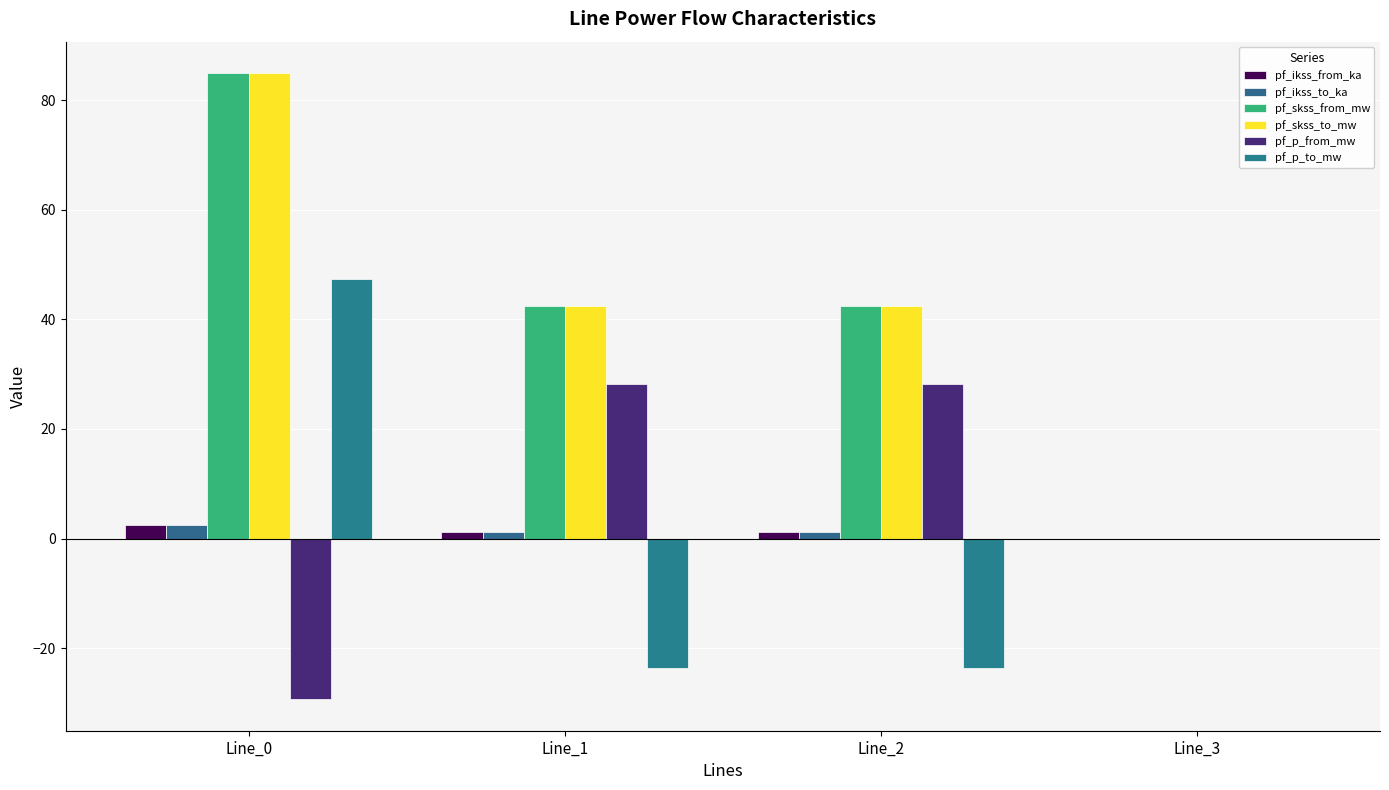

What is the difference between the maximum and second lowest values in the pf_skss_from_mw series?

42.5